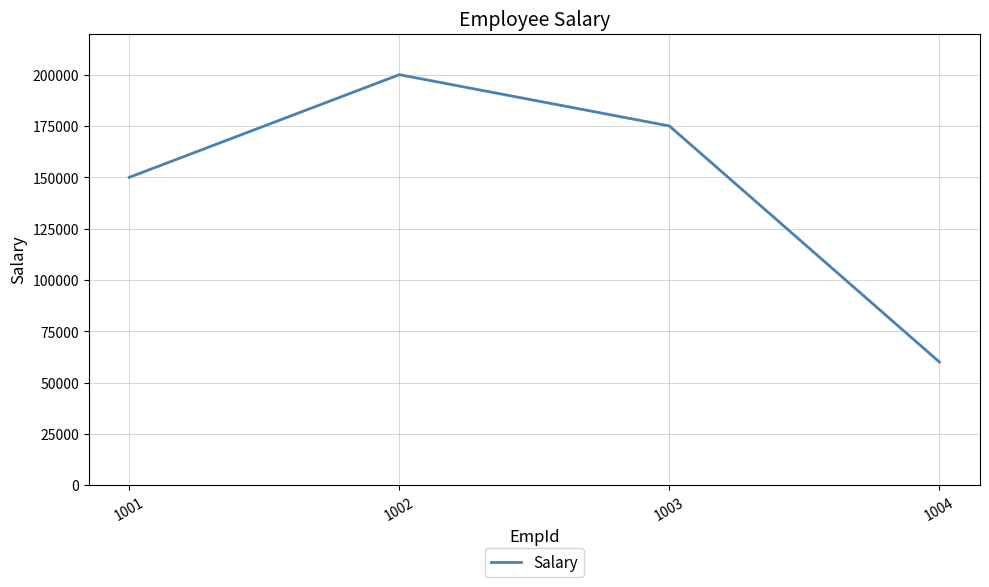

How many values are below 175000?

2